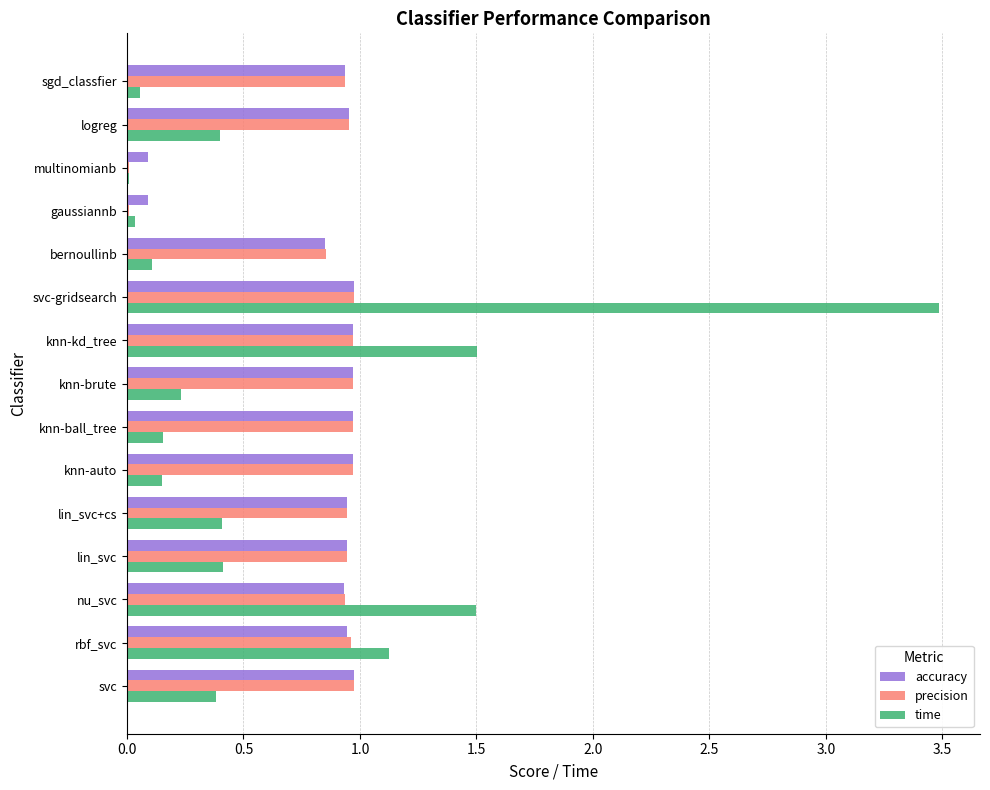

The time series shows 0.4 at lin_svc. True or false?

True